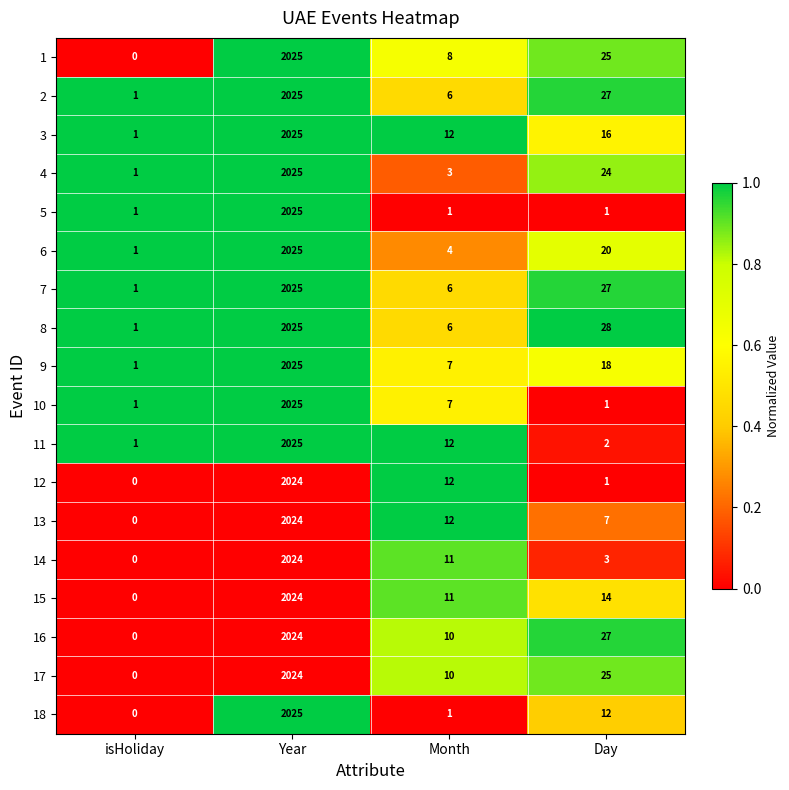

At which category is the sum across all series the highest?

Year